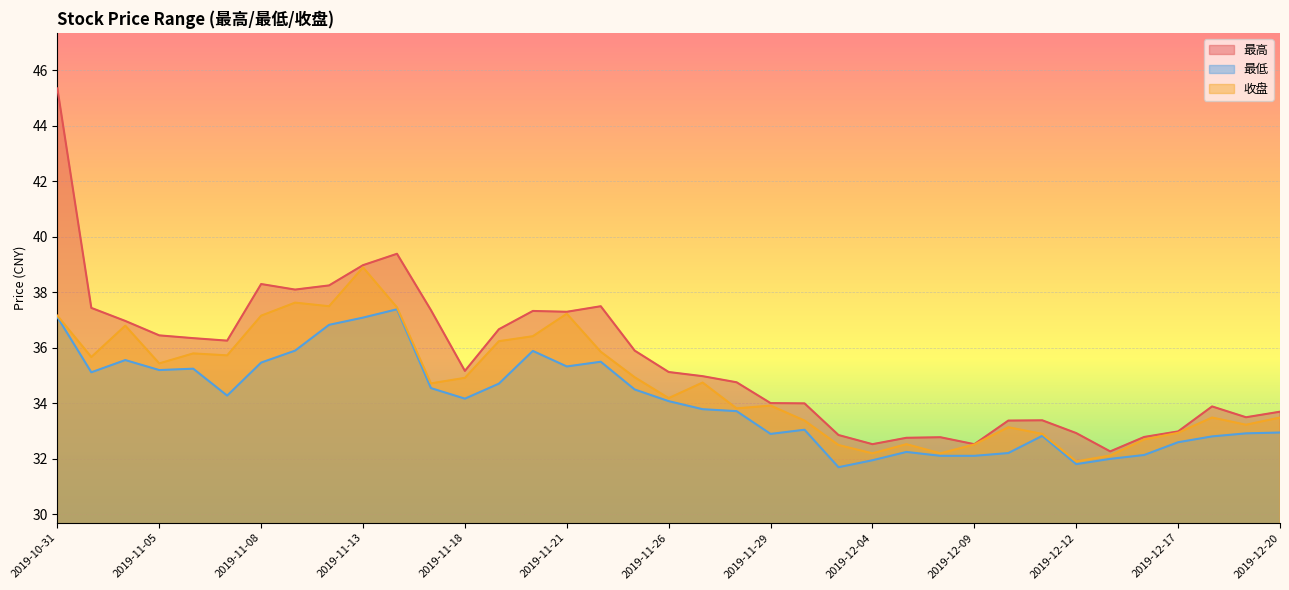

What is the total value across all series at 2019-11-14?

114.2